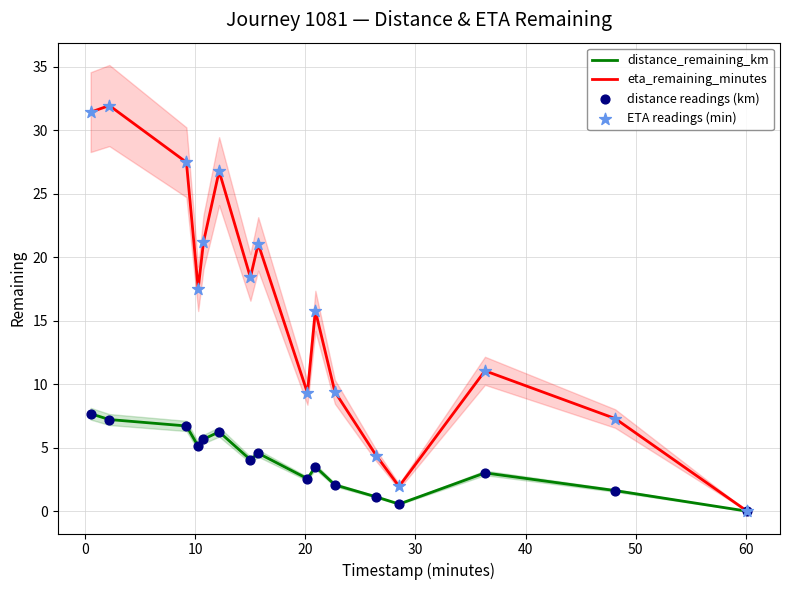

Which series contains the lowest Y value?

distance_remaining_km